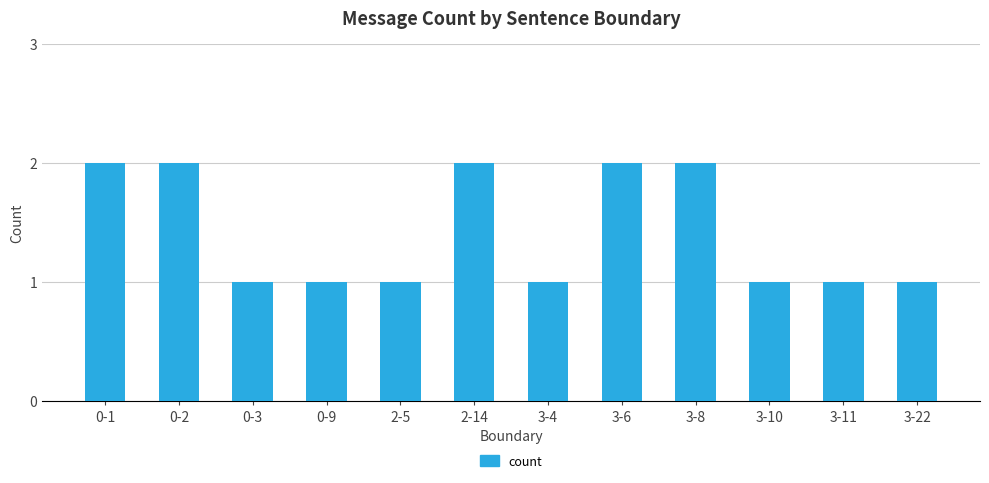

How many series are shown in this chart?

1